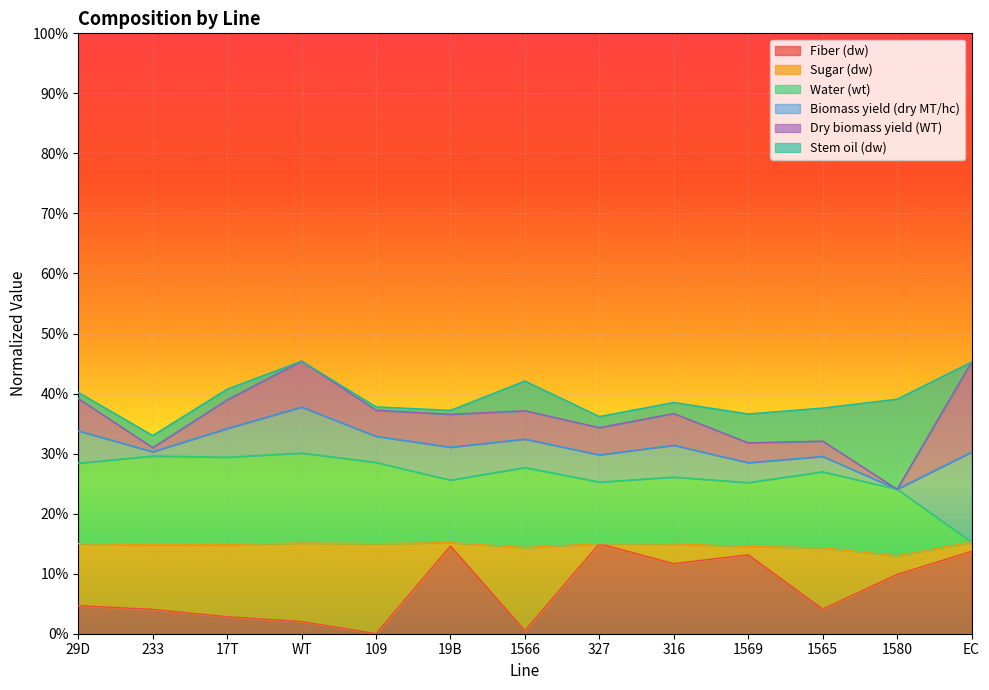

What is the highest value of the Stem oil (dw) series?

0.2